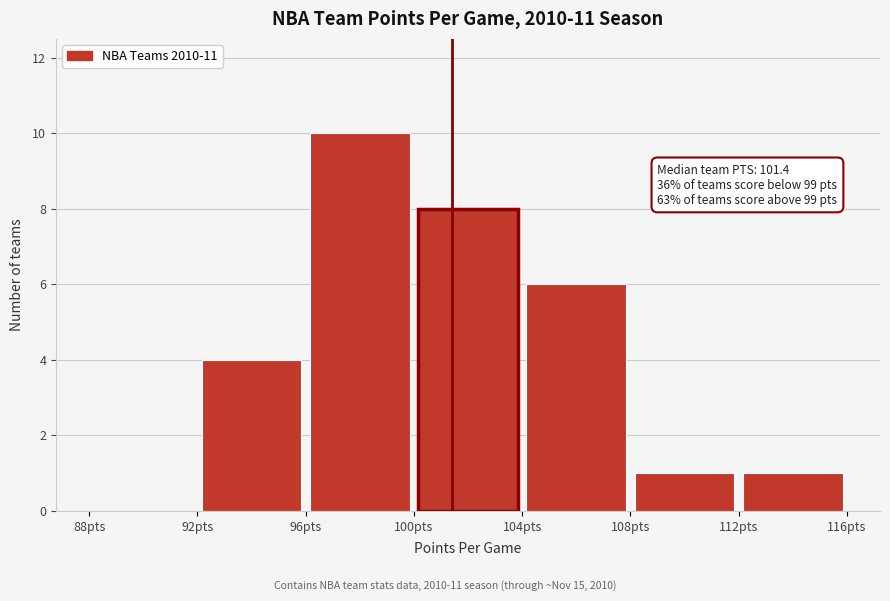

Which range on the x-axis has the tallest bar?

96 to 100